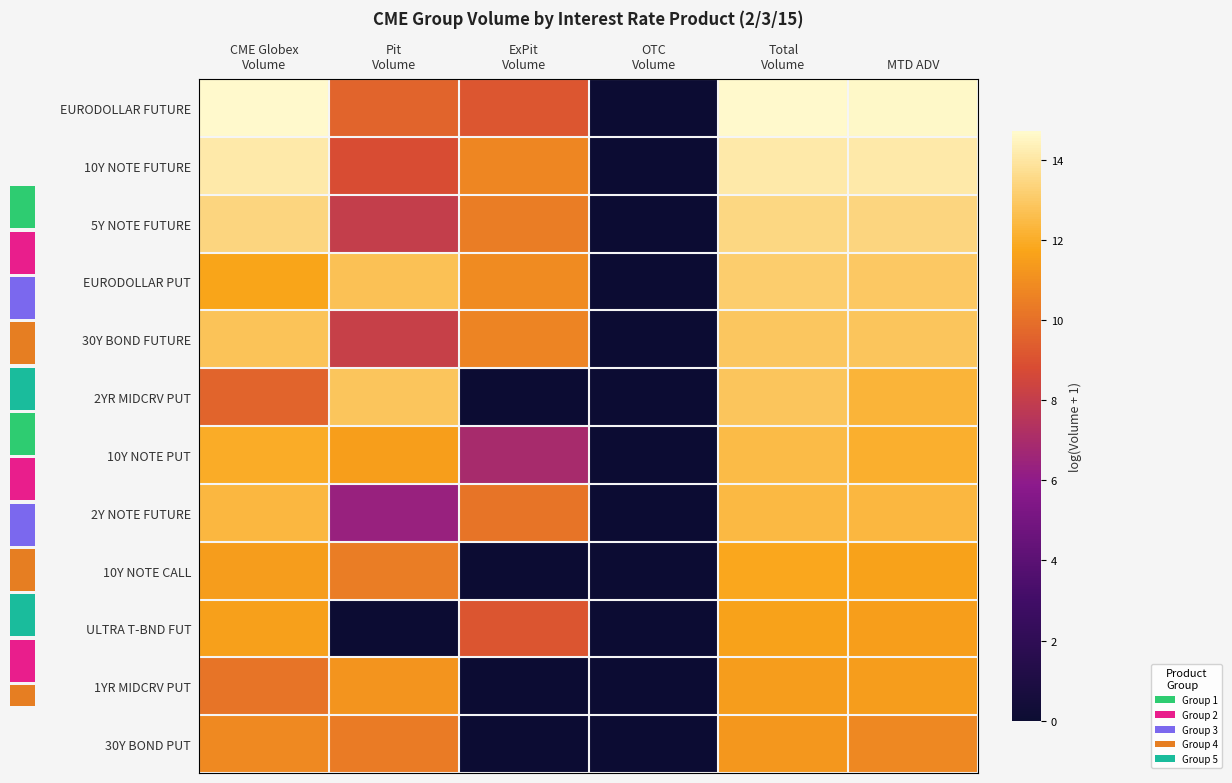

Rank the categories by 5Y NOTE FUTURE value from highest to lowest.

Total Volume, MTD ADV, CME Globex Volume, ExPit Volume, Pit Volume, OTC Volume